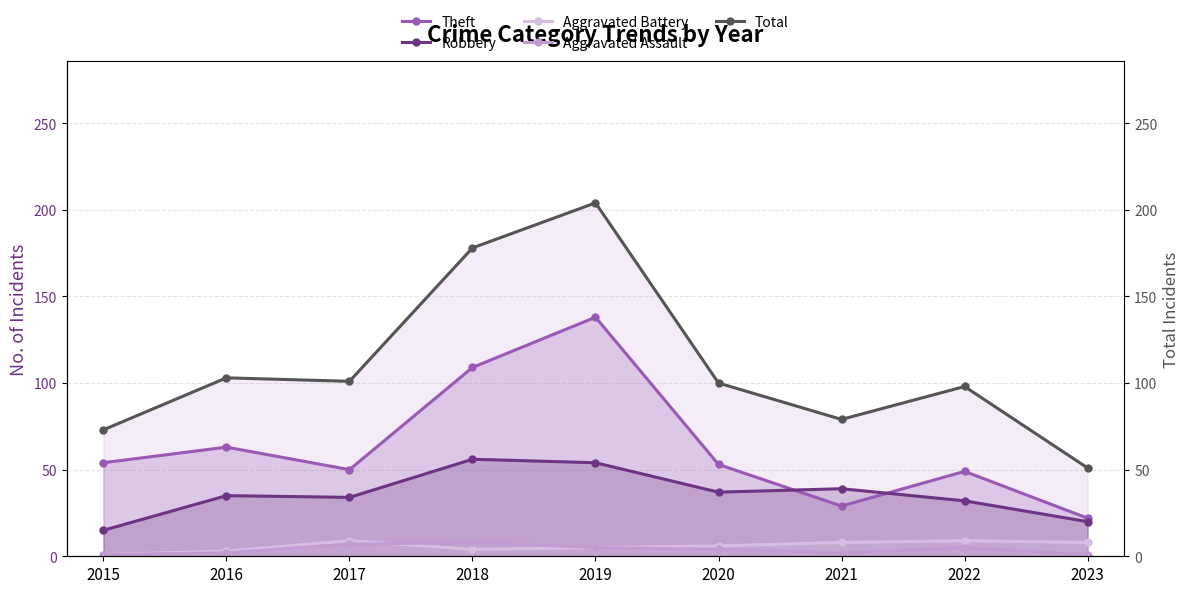

How many categories are shown in the chart?

9